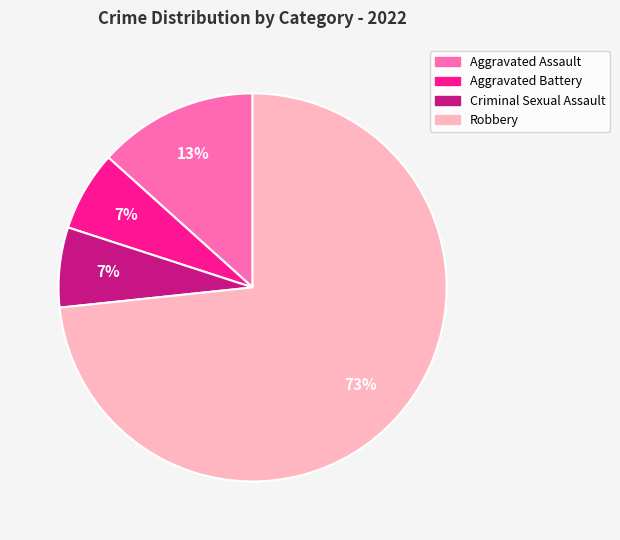

What percentage is the Criminal Sexual Assault slice, to the nearest percent?

7%